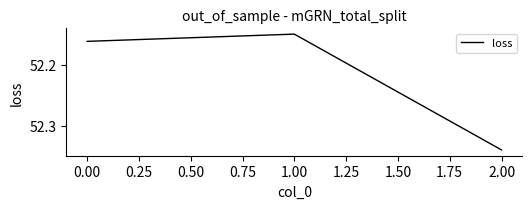

What position from the left is 2.00?

3